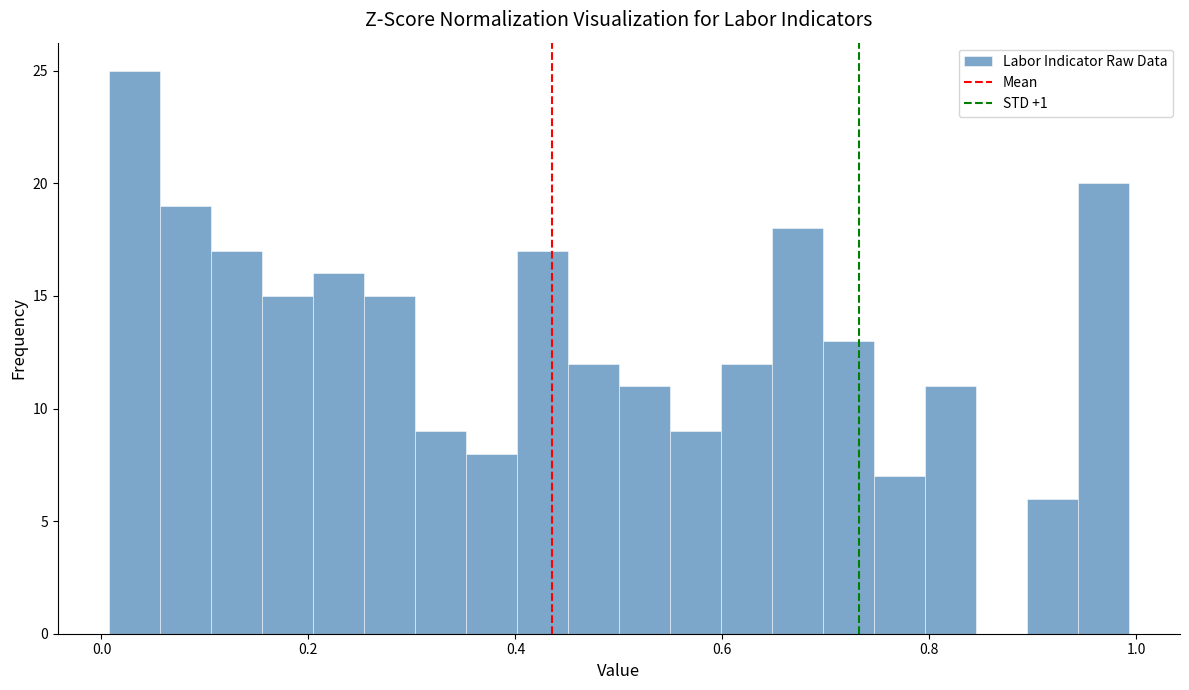

Read against the x-axis, roughly where is the centre of the tallest bar?

0.04